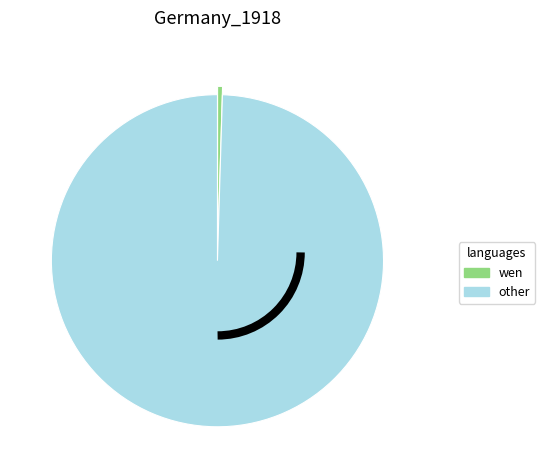

Count the number of slices in the pie.

2